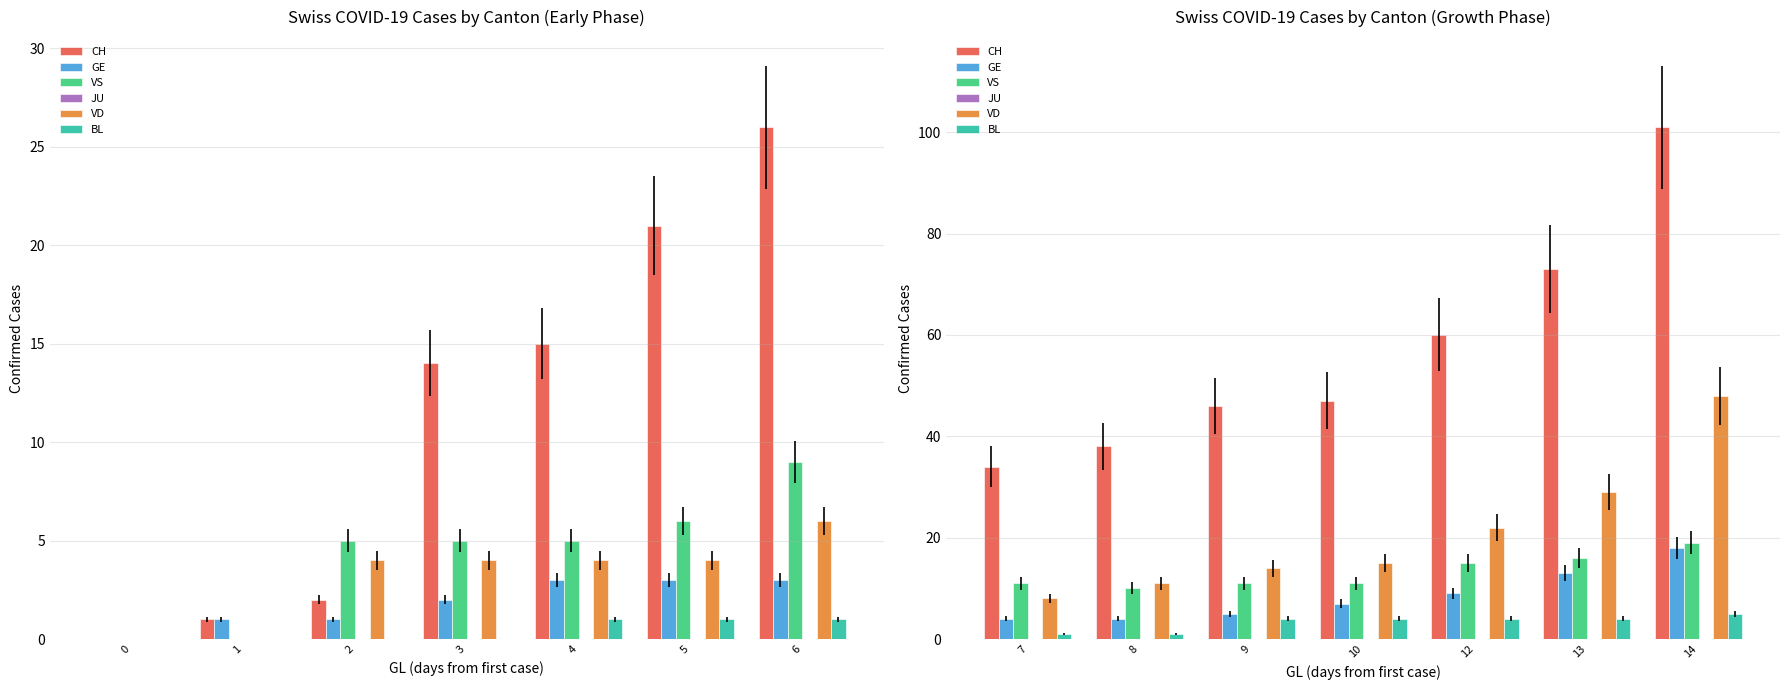

Count the number of categories in the chart.

7